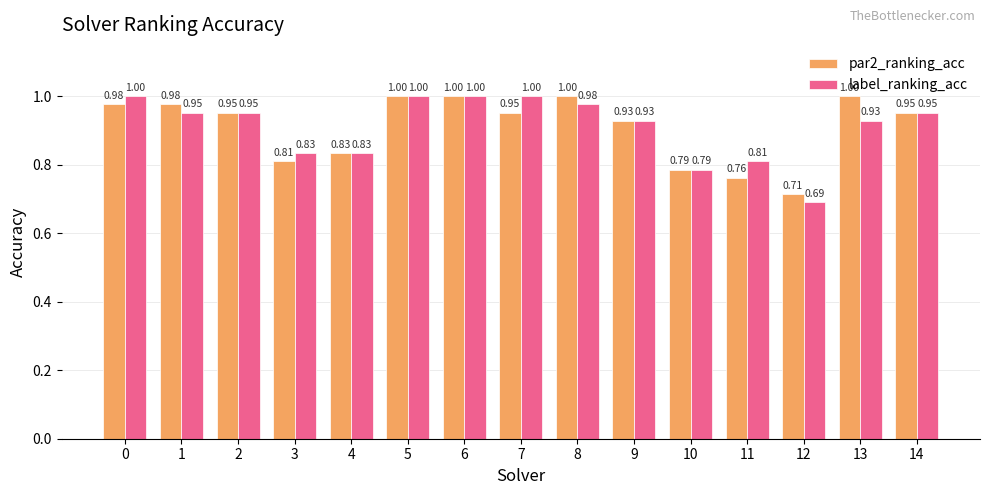

What is the maximum value shown in the chart?

1.0